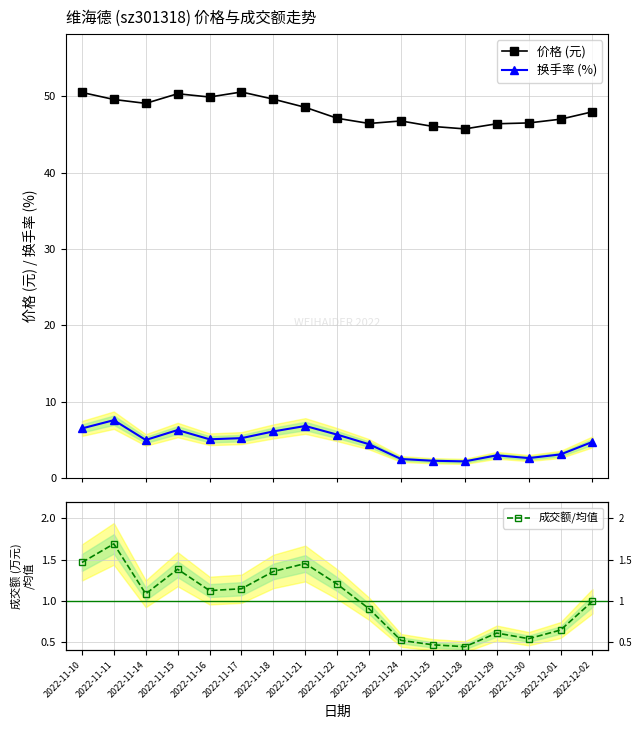

True or false: 成交额/均值 and 换手率 (%) cross at least once.

False